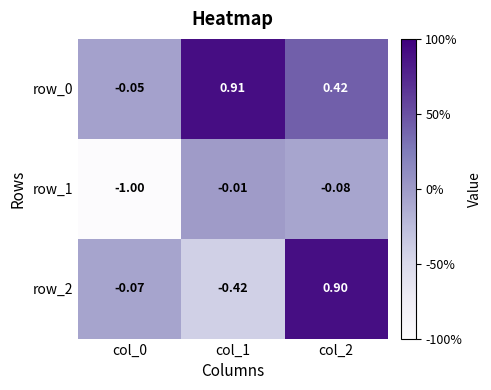

Is the value of row_0 at col_2 greater than the value of row_1 at col_1?

Yes